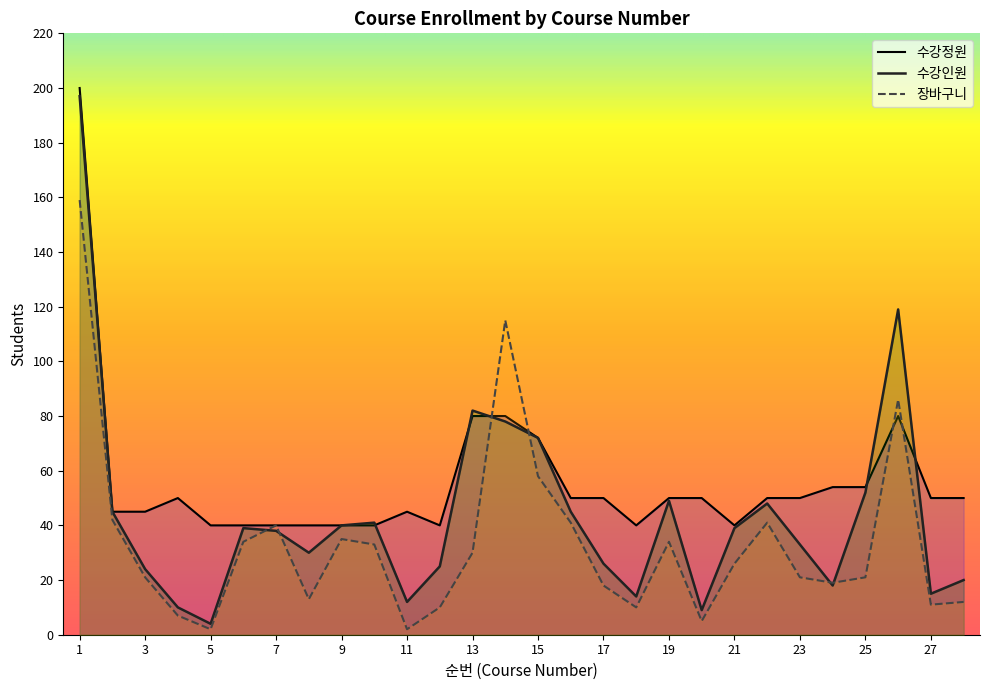

Which category has the lowest value in the 수강인원 series?

5